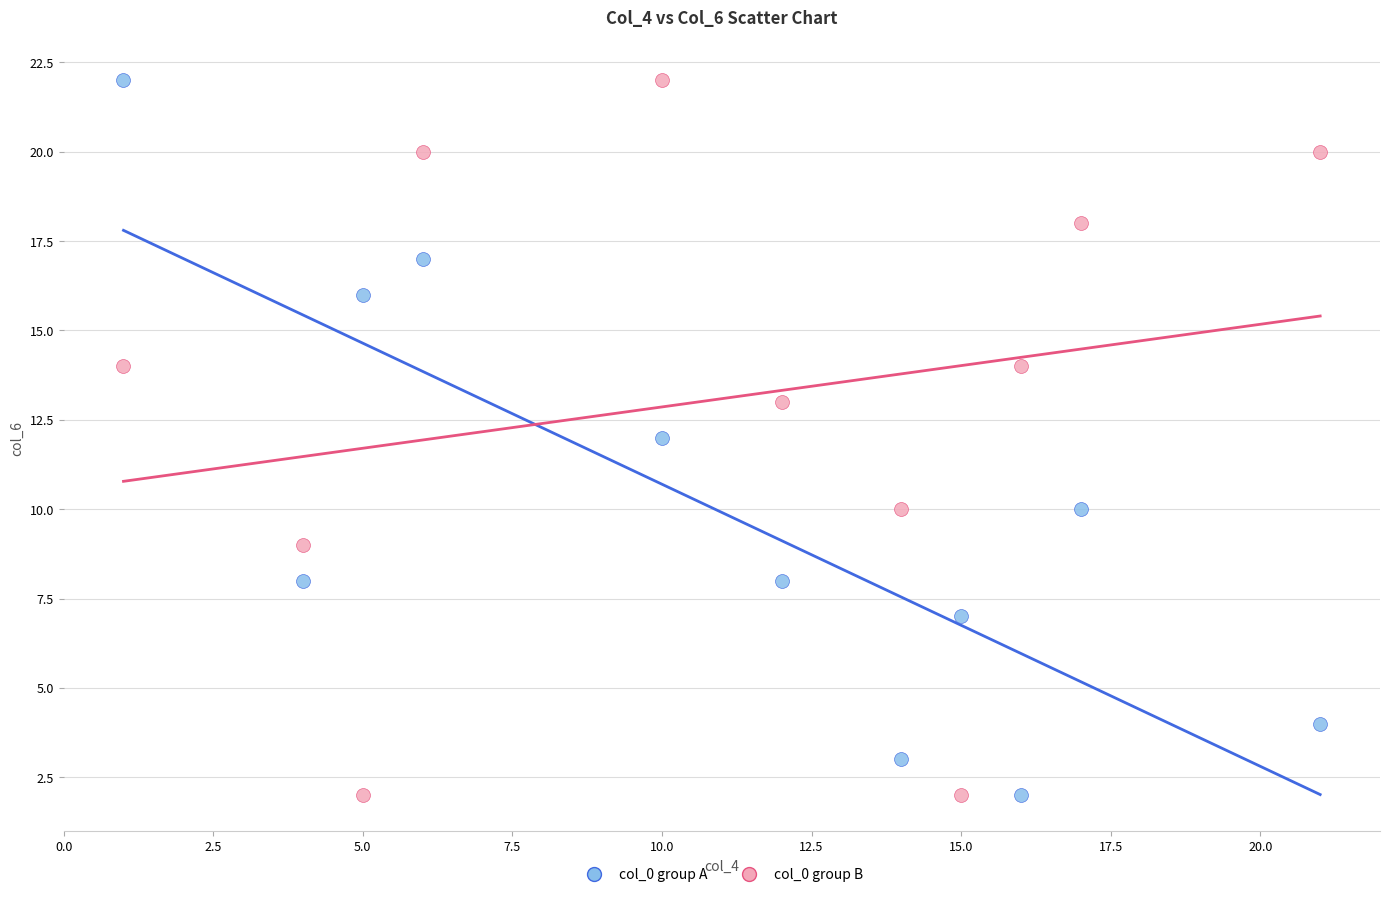

What is the X range (max minus min) for the scatter plot?

20